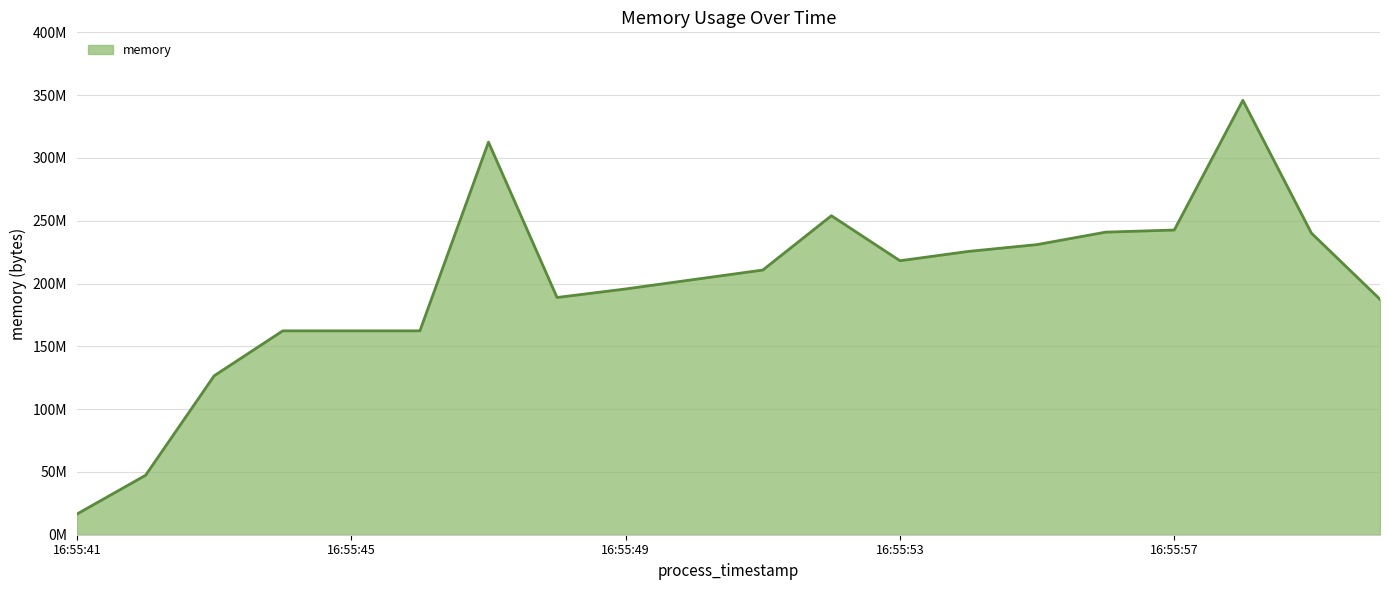

What is the label of the 16th point from the right?

16:55:45